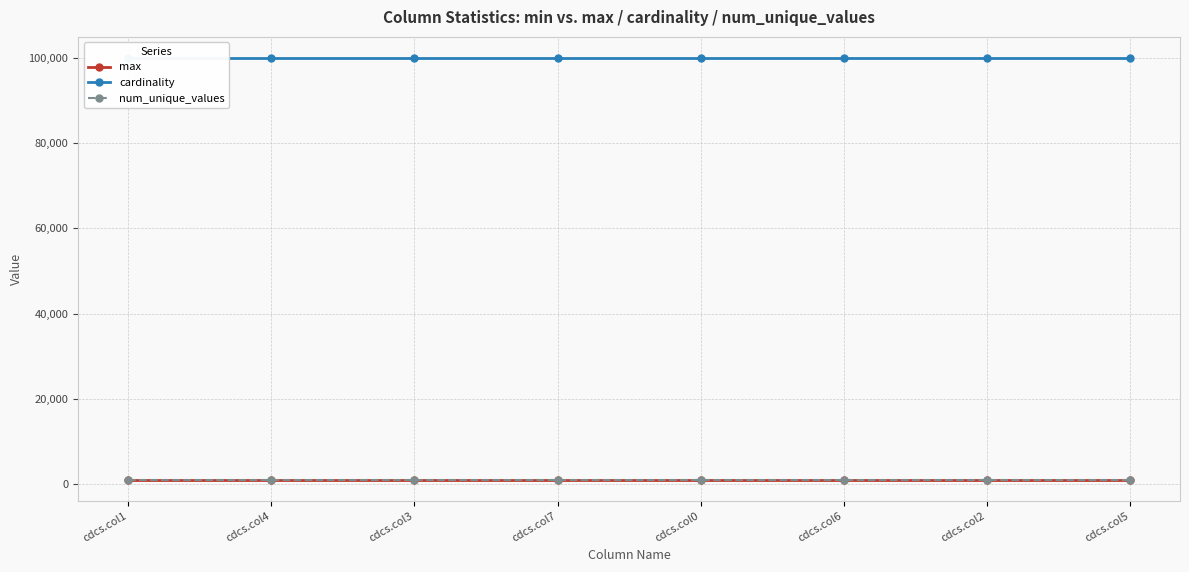

What are all the series names shown in the legend?

max, cardinality, num_unique_values